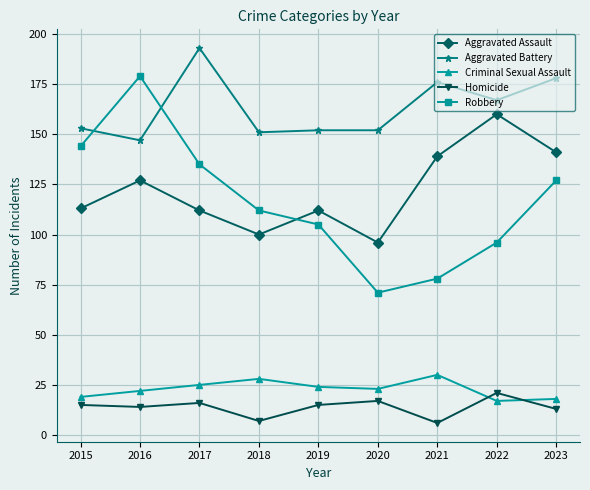

List the series in order of their peak value, highest first.

Aggravated Battery, Robbery, Aggravated Assault, Criminal Sexual Assault, Homicide